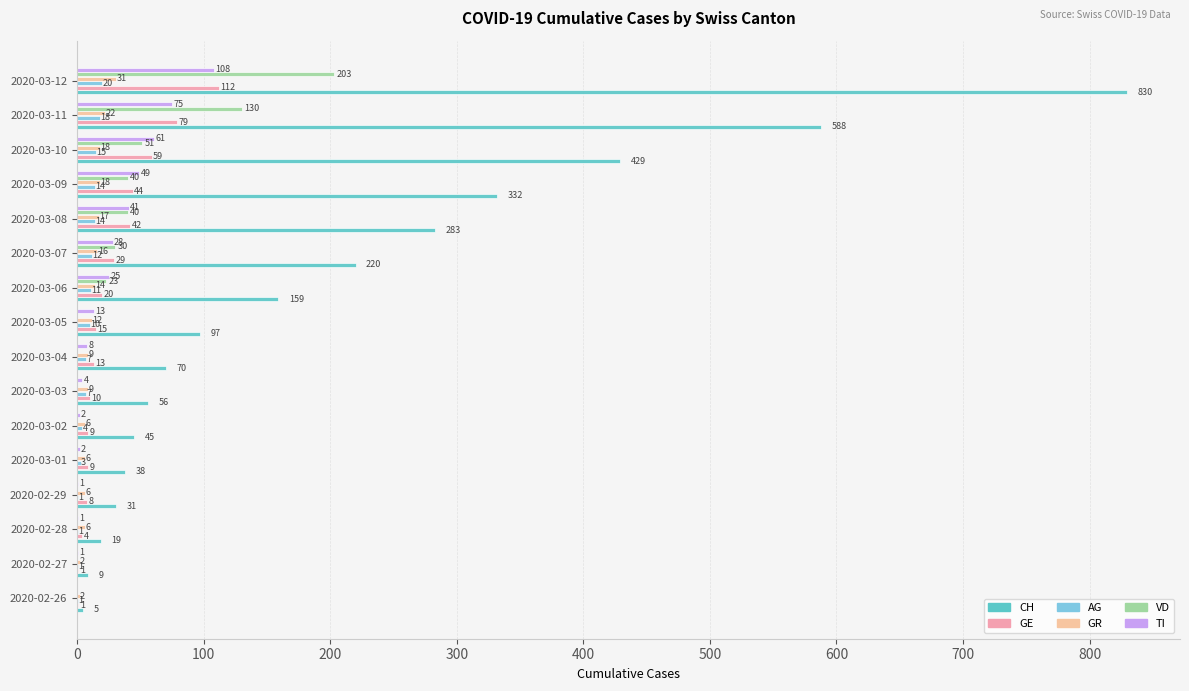

What is the sum of all TI values?

419